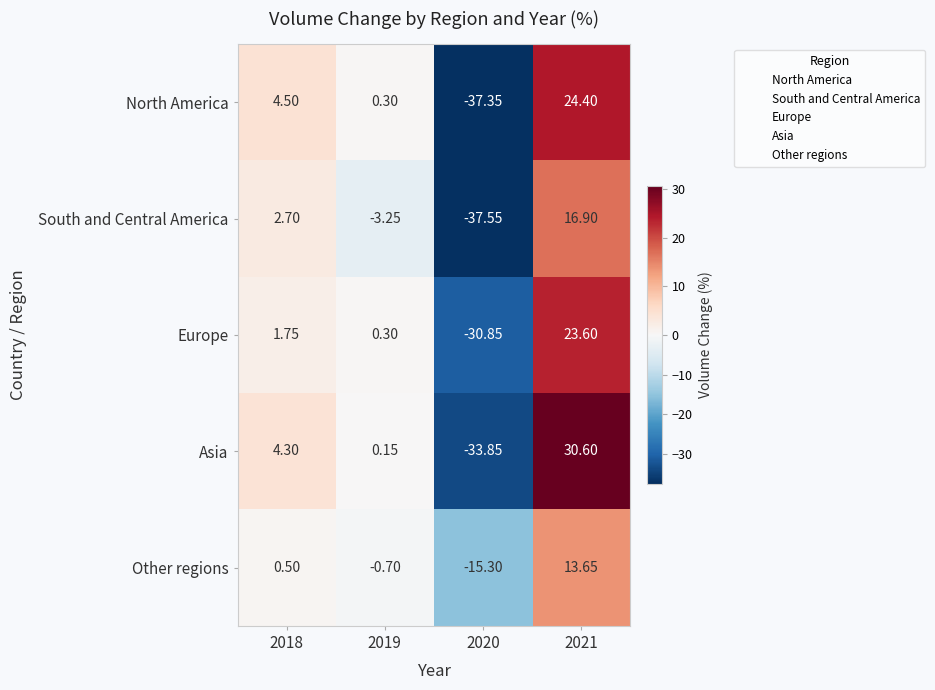

Which series changed the most between 2019 and 2021?

Asia